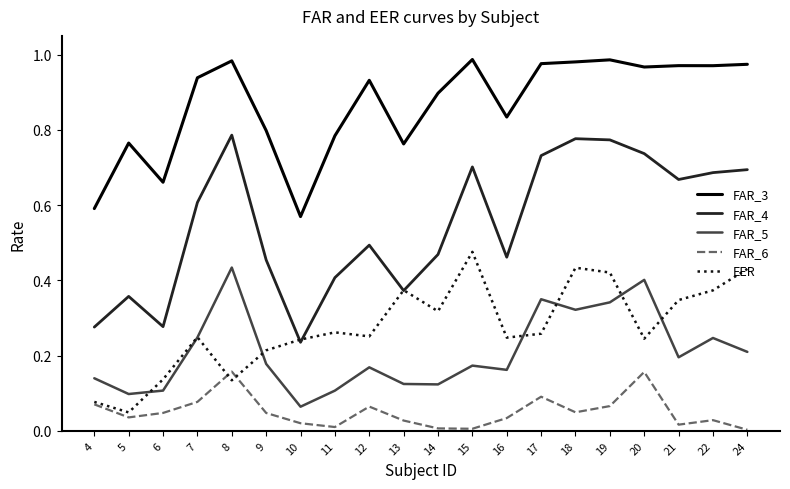

What is the total value across all series at 6?

1.2